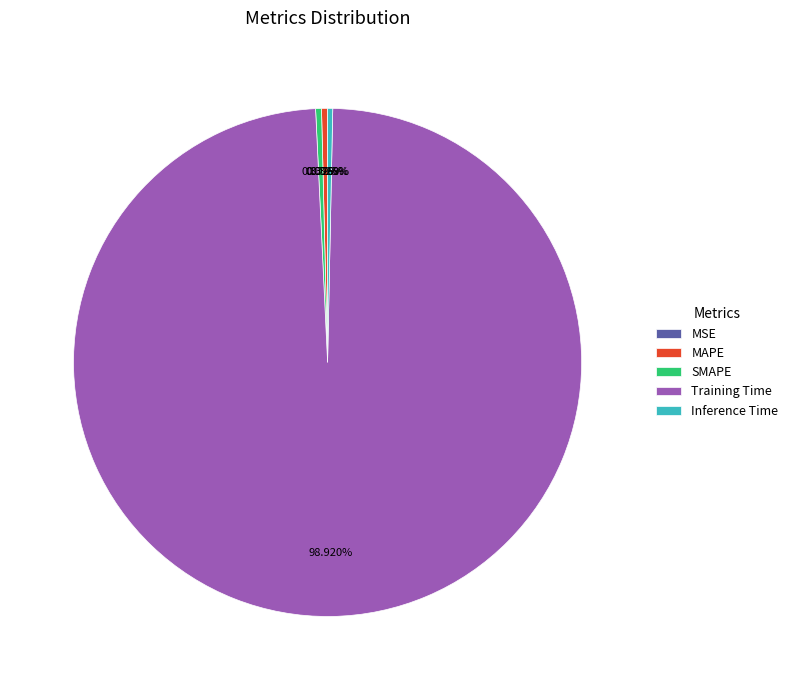

What is the total percentage of MAPE and SMAPE?

0.7%